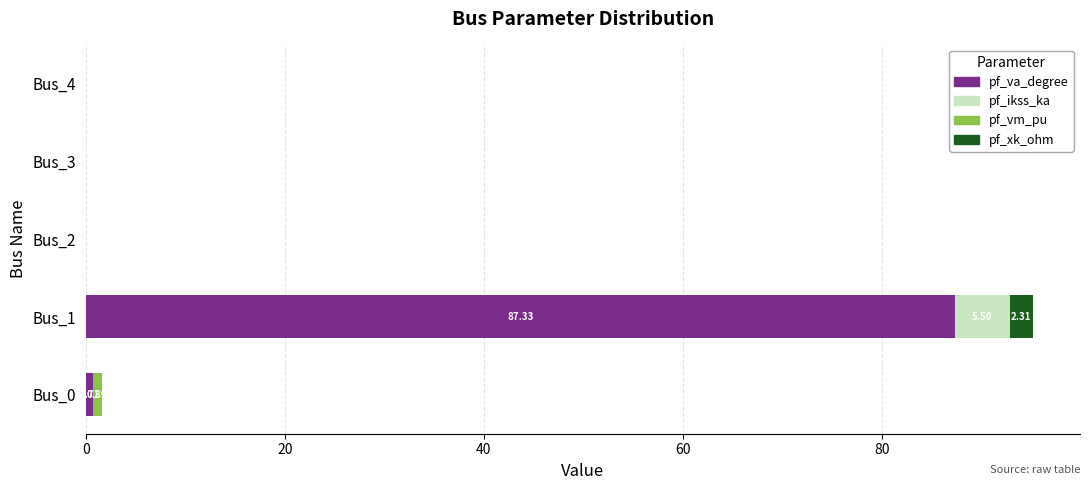

What is the total value across all series at Bus_1?

95.1